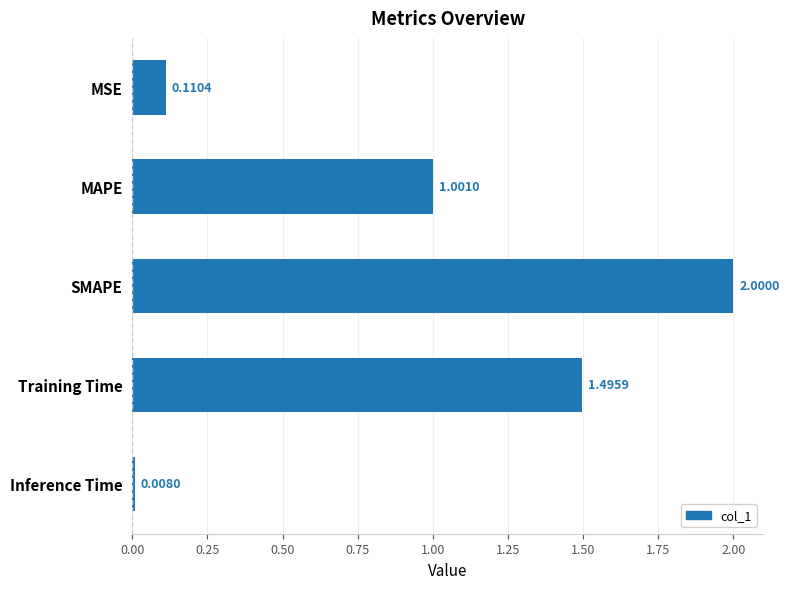

What is the average value?

0.9